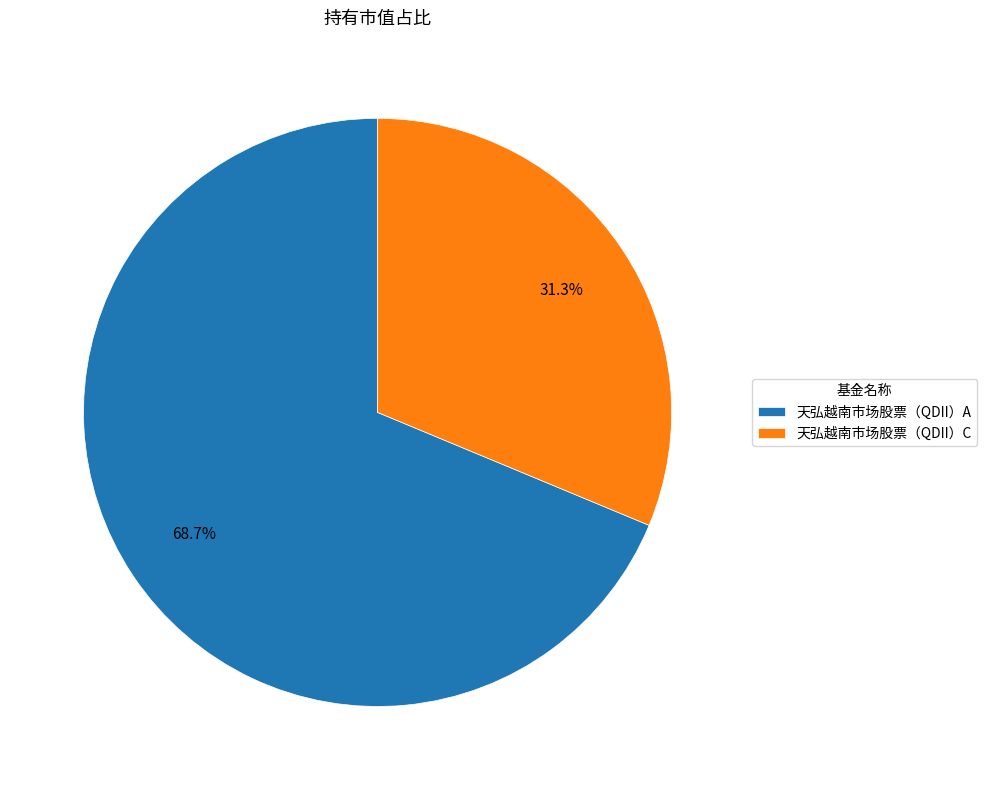

To the nearest percent, what is the difference between the largest and smallest slice percentages?

37%